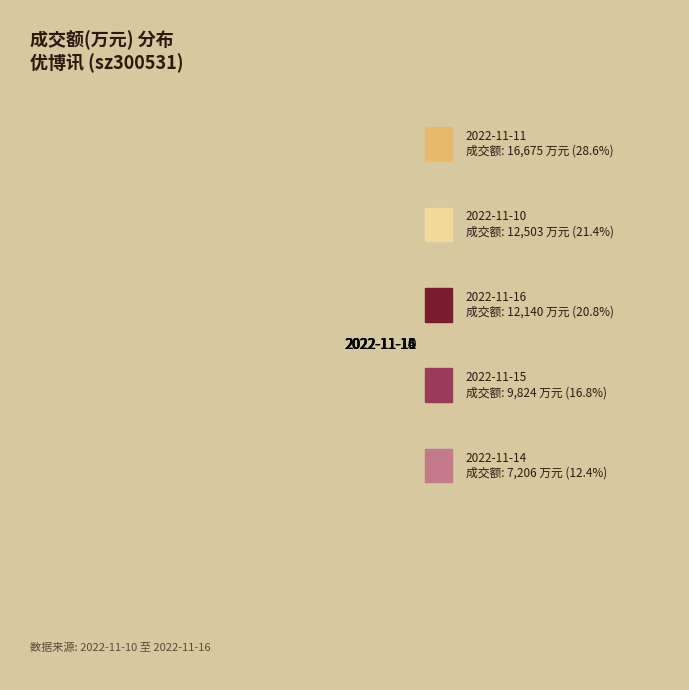

Which slice is the smallest?

2022-11-14